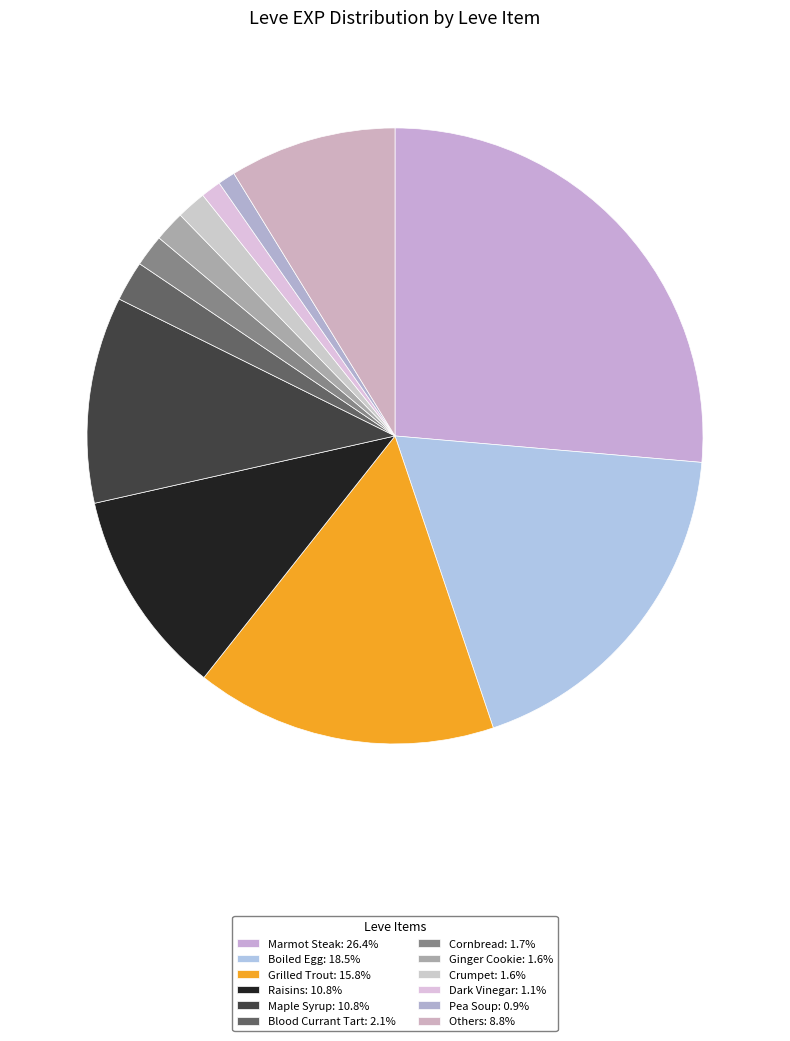

How many segments does this pie chart have?

12